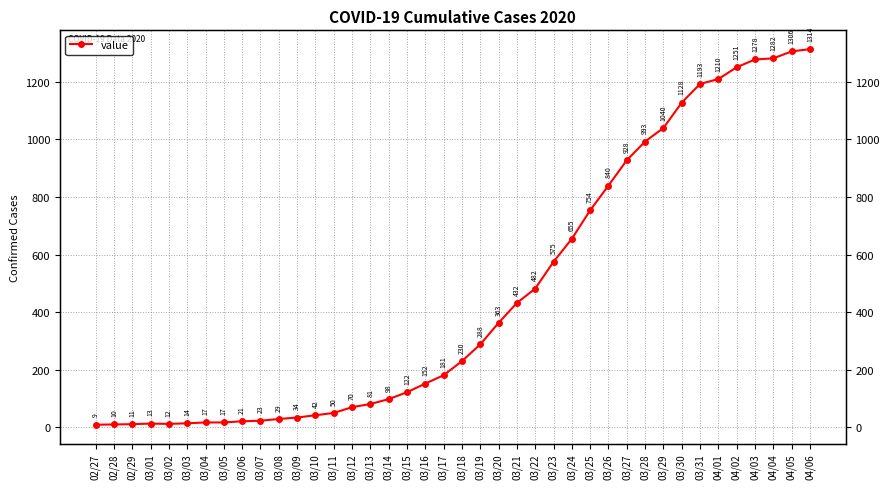

Reading left to right, list all the values displayed in this chart.

9	10	11	13	12	14	17	17	21	23	29	34	42	50	70	81	98	122	152	181	230	288	363	432	482	575	655	754	840	928	993	1040	1128	1193	1210	1251	1278	1282	1306	1314